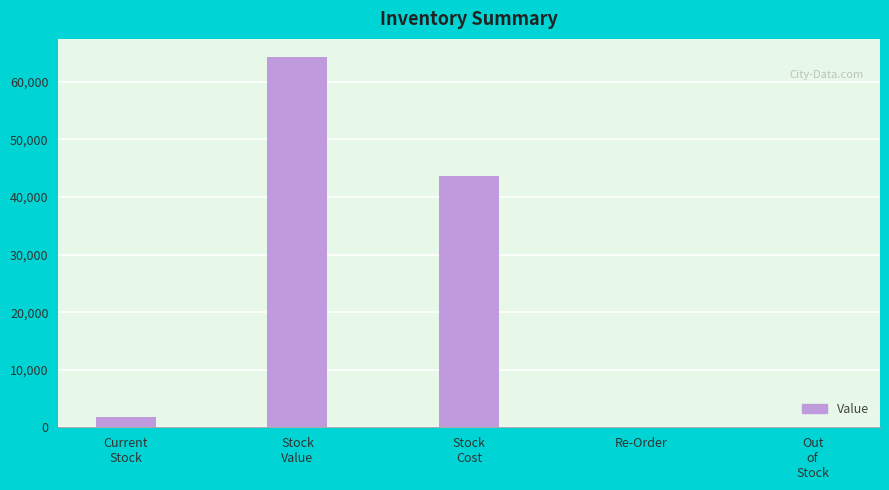

Is it true that the value at Re-Order is -31568.6?

False